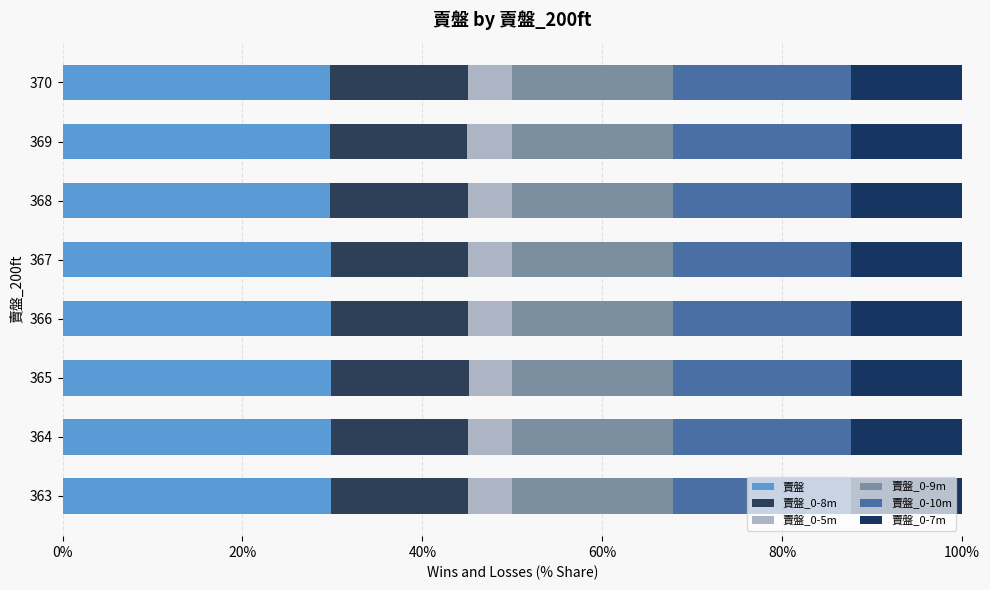

Rank the series by their maximum value, from lowest to highest.

賣盤_0-5m, 賣盤_0-7m, 賣盤_0-8m, 賣盤_0-9m, 賣盤_0-10m, 賣盤